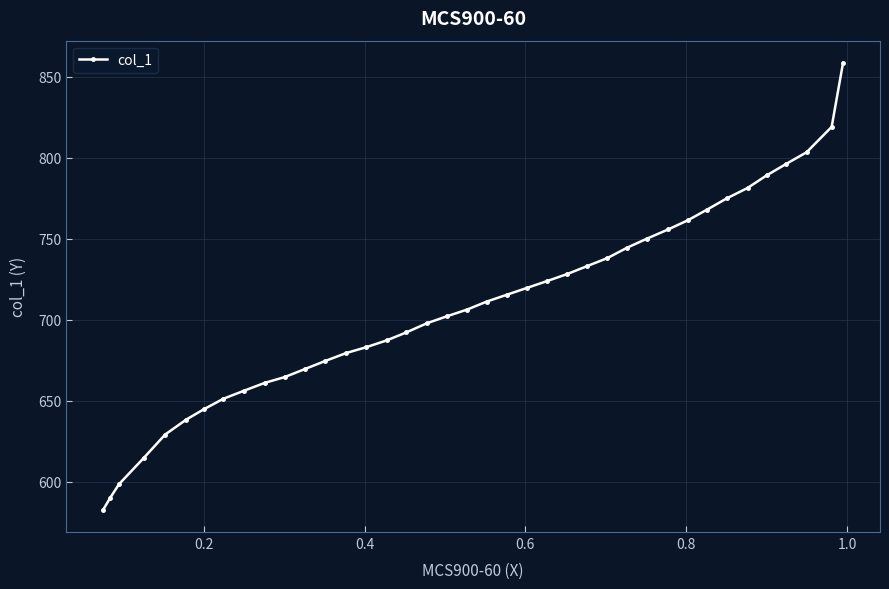

What is the difference between the maximum and minimum values?

275.9